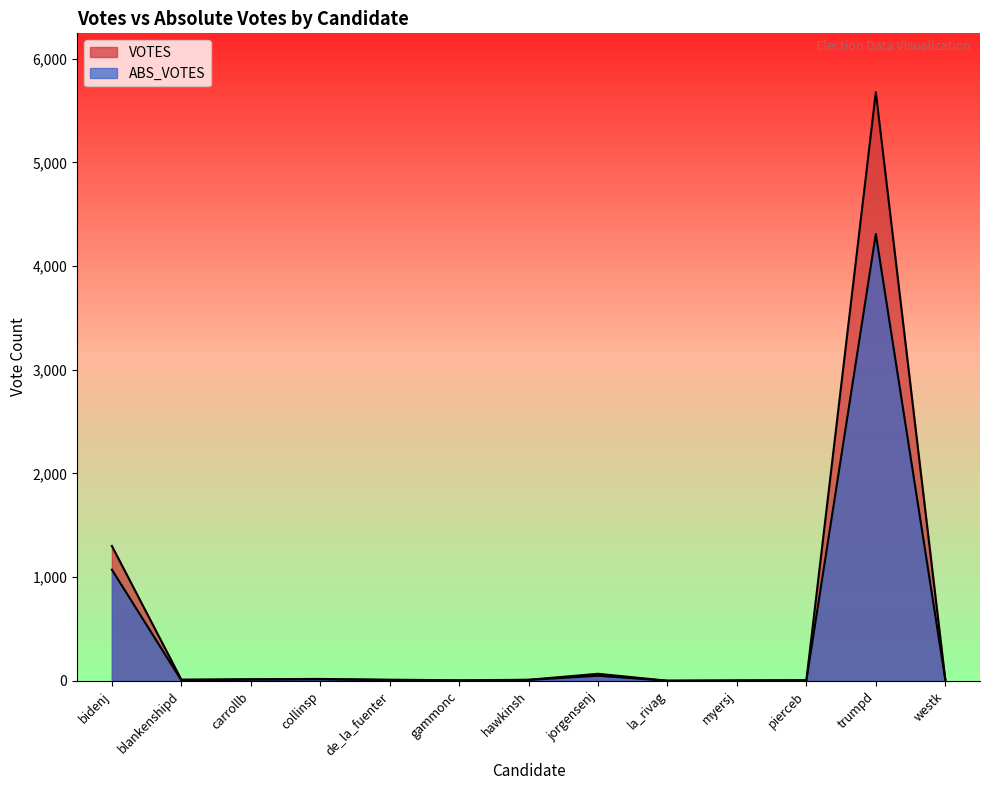

What is the sum of the VOTES values at myersj and blankenshipd?

14